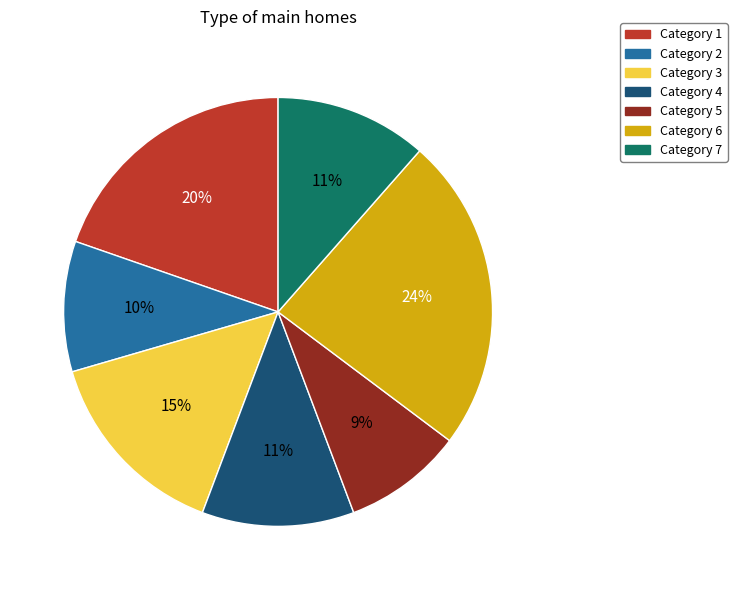

To the nearest percent, what is the average slice percentage?

14%